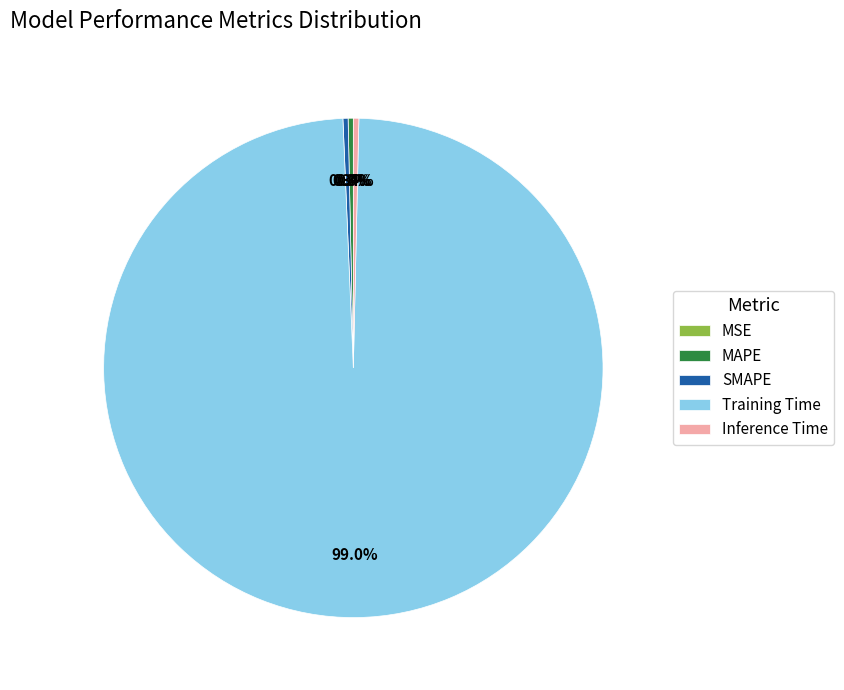

Which category has the biggest portion of the pie?

Training Time